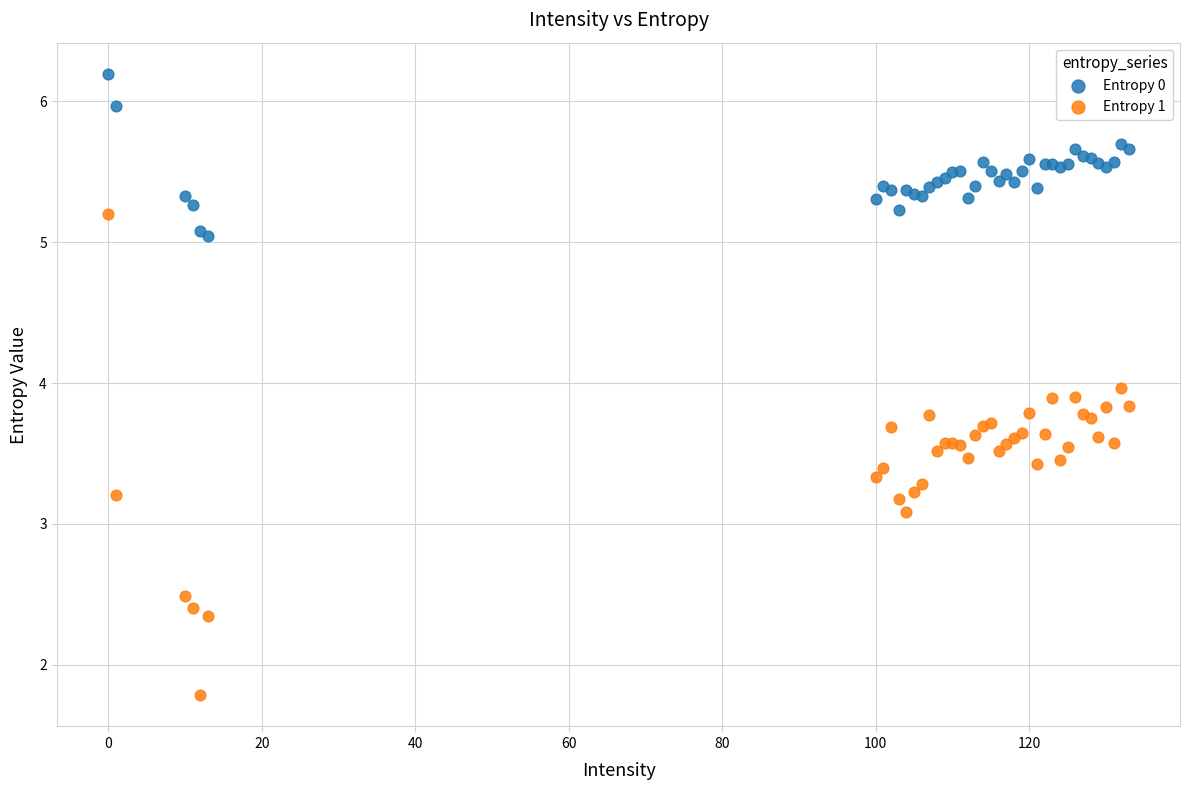

What are all the series names shown in the legend?

Entropy 0, Entropy 1